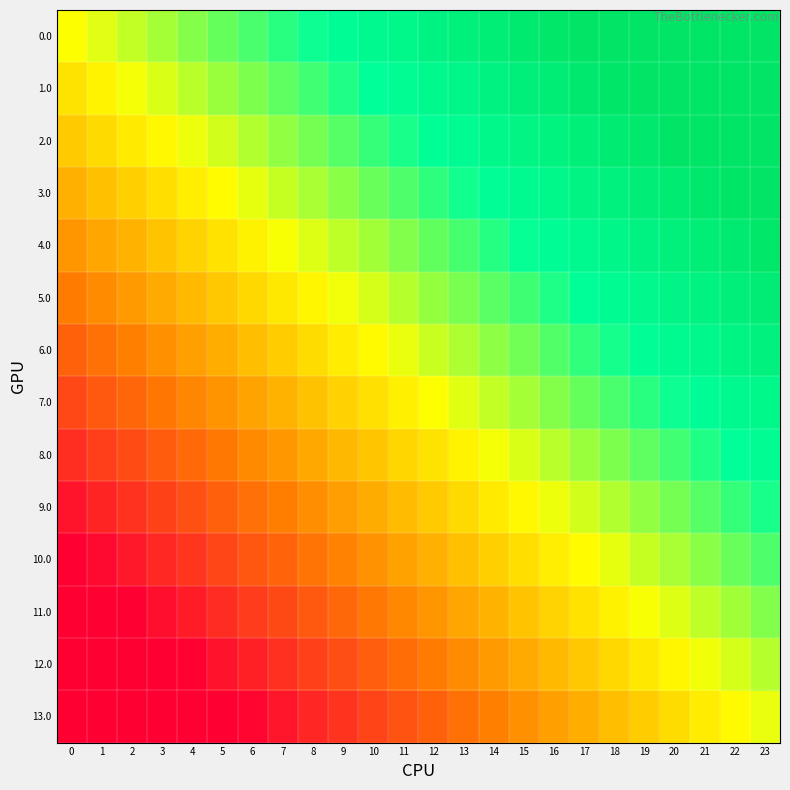

Which label corresponds to the largest value in the chart?

23